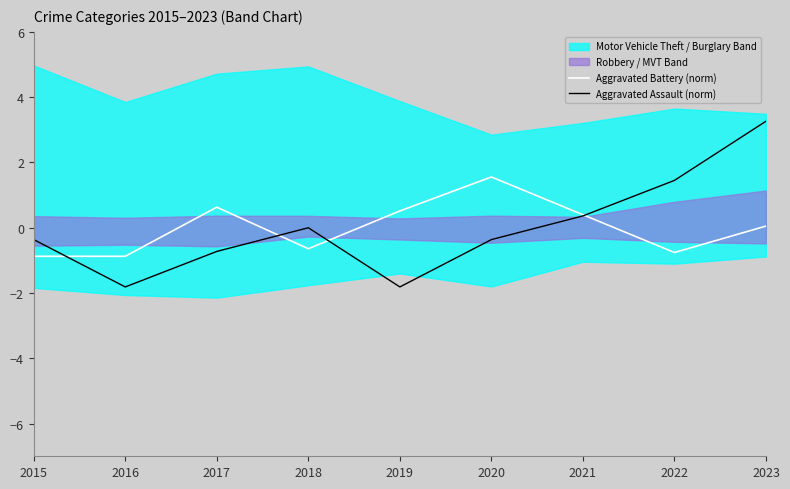

Is the value of Aggravated Battery (norm) at 2022 greater than the value of Aggravated Assault (norm) at 2018?

No